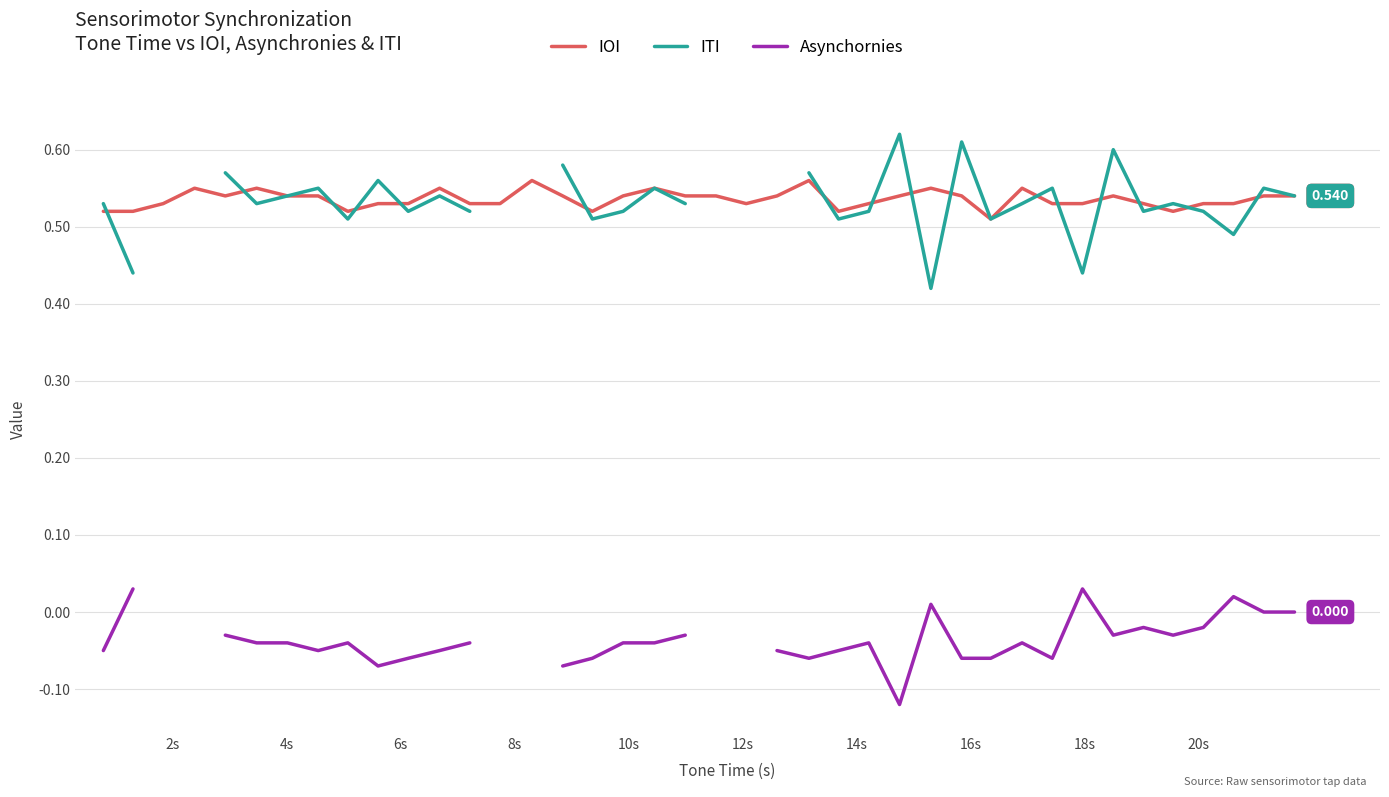

True or false: Asynchornies and IOI cross at least once.

False